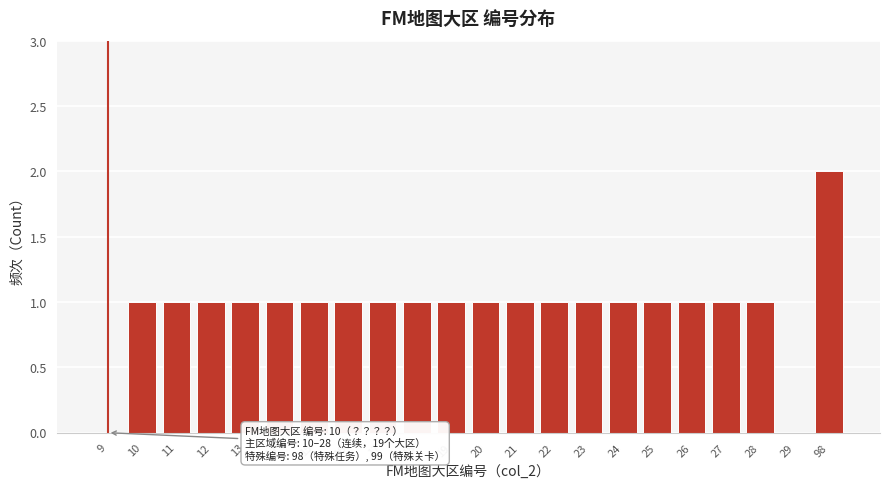

Reading left to right, what are all the values shown in this chart?

9=0	10=1	11=1	12=1	13=1	14=1	15=1	16=1	17=1	18=1	19=1	20=1	21=1	22=1	23=1	24=1	25=1	26=1	27=1	28=1	29=0	98=2